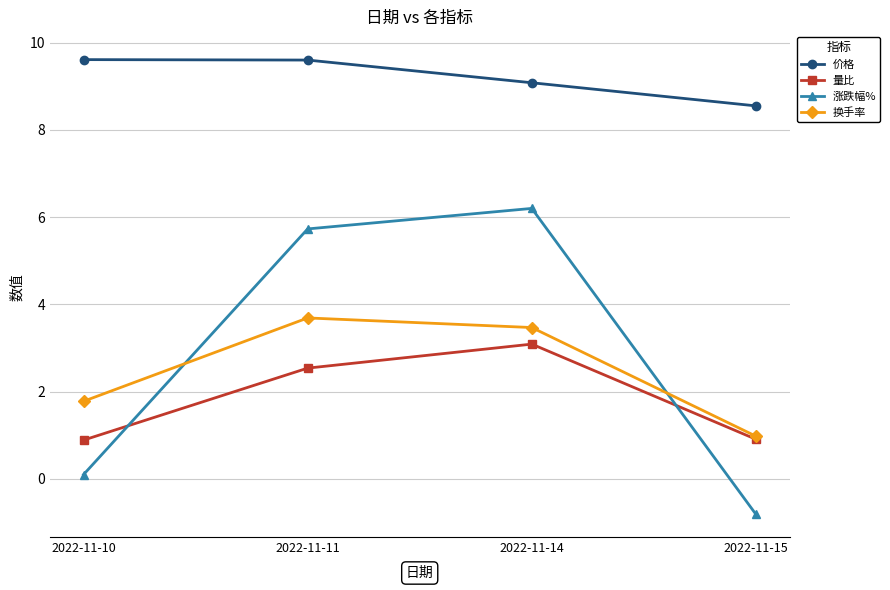

Reading right to left, transcribe all the data shown in this chart.

价格: 8.6	9.1	9.6	9.6
量比: 0.9	3.1	2.5	0.9
涨跌幅%: -0.8	6.2	5.7	0.1
换手率: 1.0	3.5	3.7	1.8